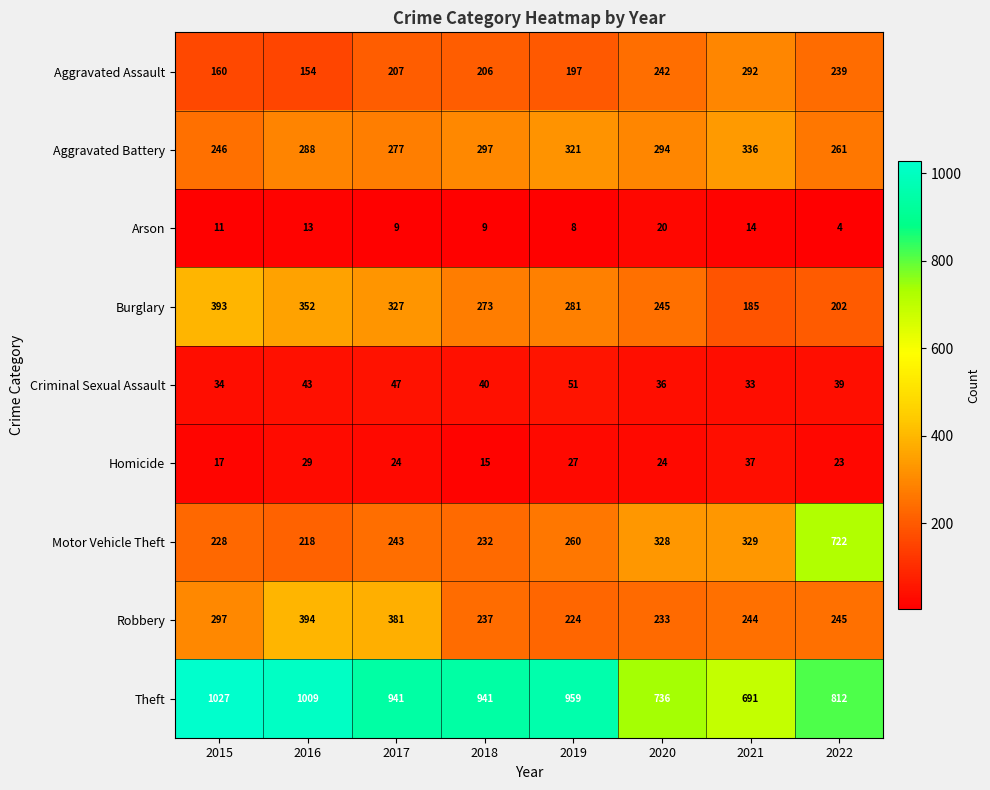

Read the Motor Vehicle Theft value at 2021, to the nearest 50.

350